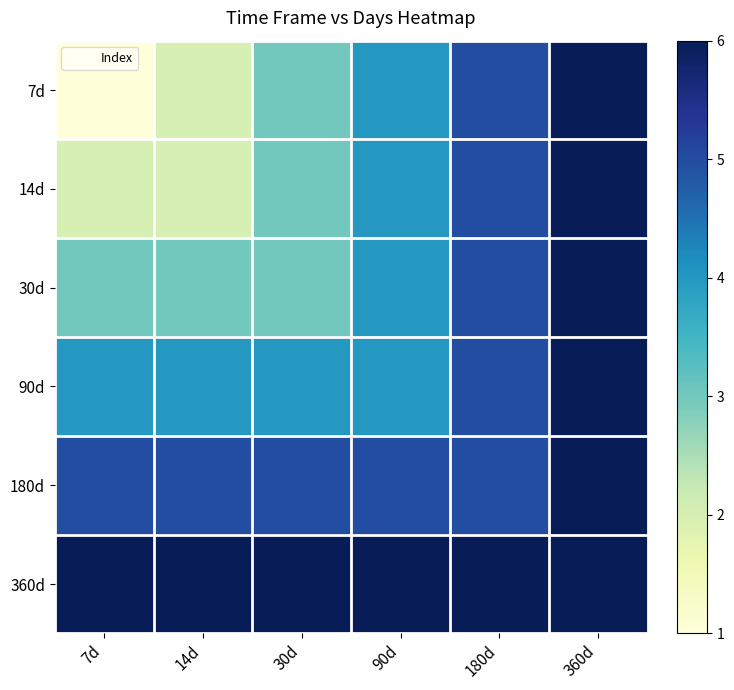

Rank the series at 90d from highest to lowest value.

360d, 180d, 7d, 14d, 30d, 90d